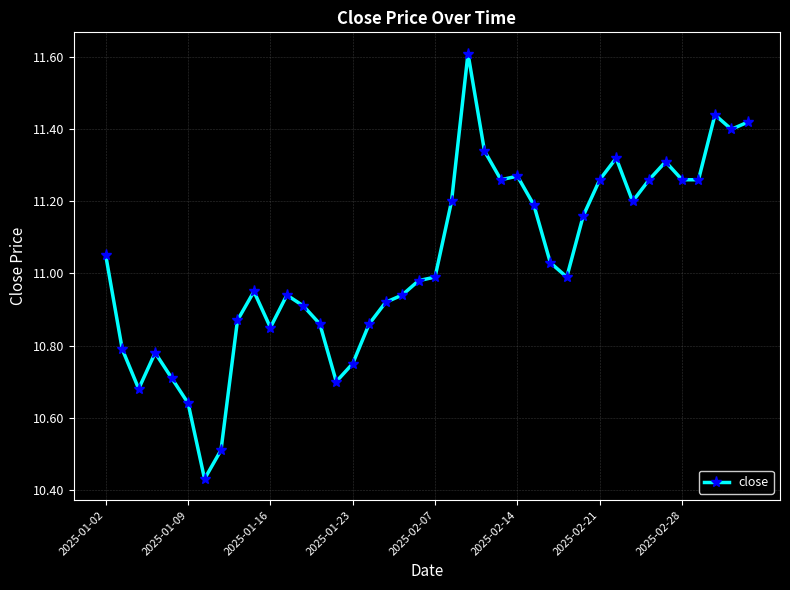

What is the difference between the maximum and minimum values?

1.2